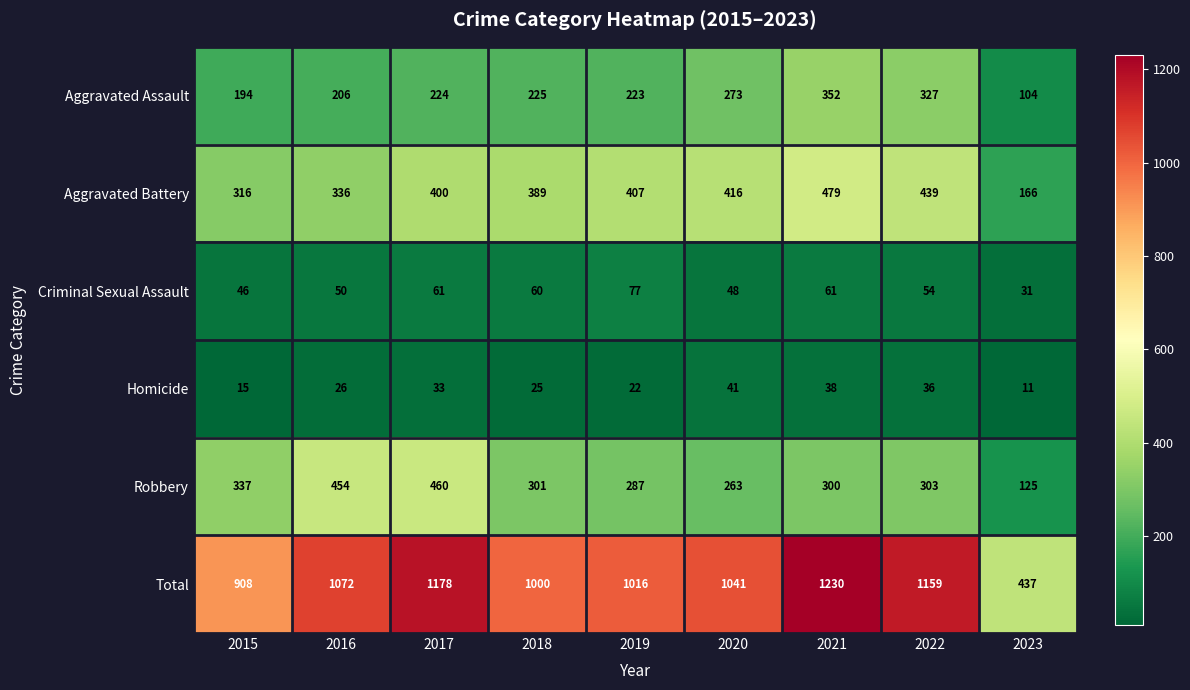

Read the Robbery value at 2017, to the nearest 5.

460